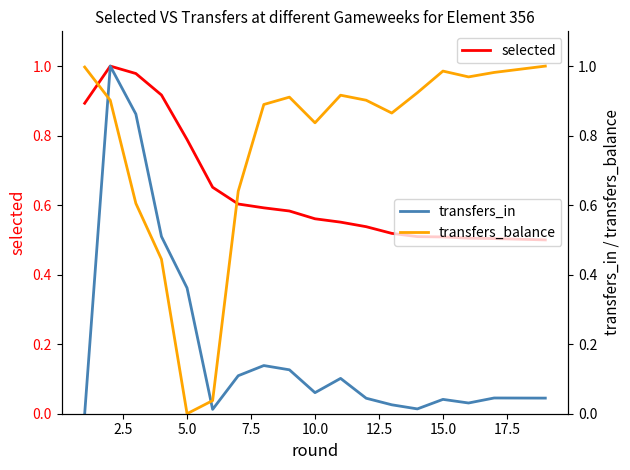

Does the chart display data point markers on the line(s)?

No